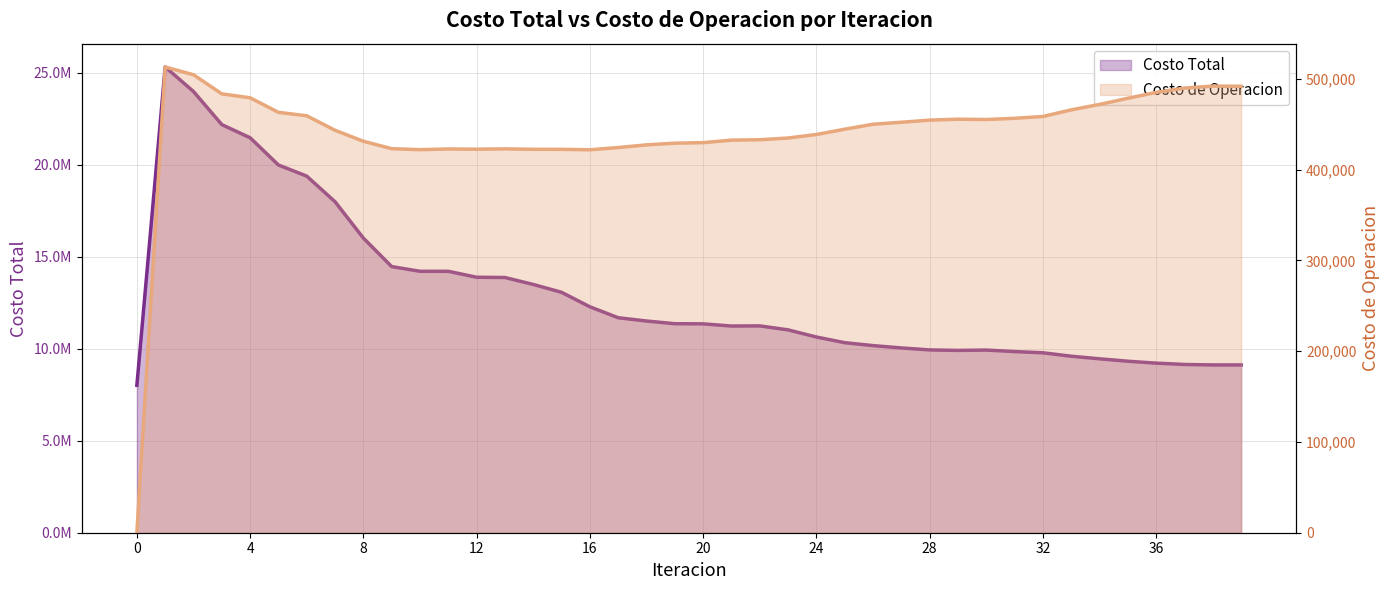

Which has a higher value, 24 or 11?

11